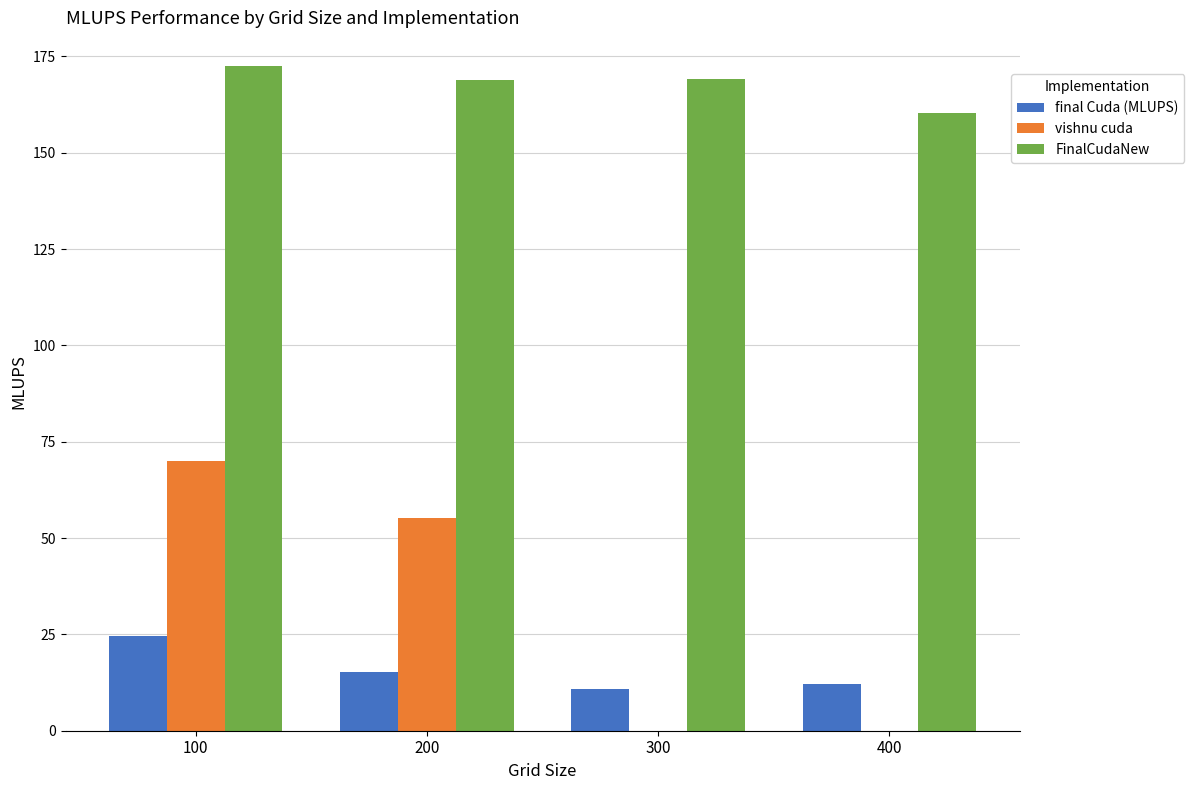

Is the value of FinalCudaNew at 300 greater than the value of final Cuda (MLUPS) at 200?

Yes